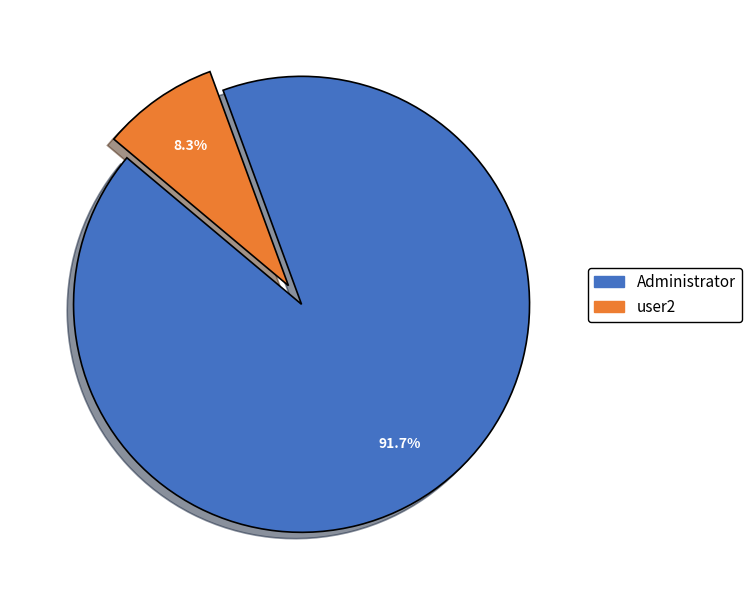

To the nearest percent, what is the difference between the Administrator and user2 slice percentages?

83%